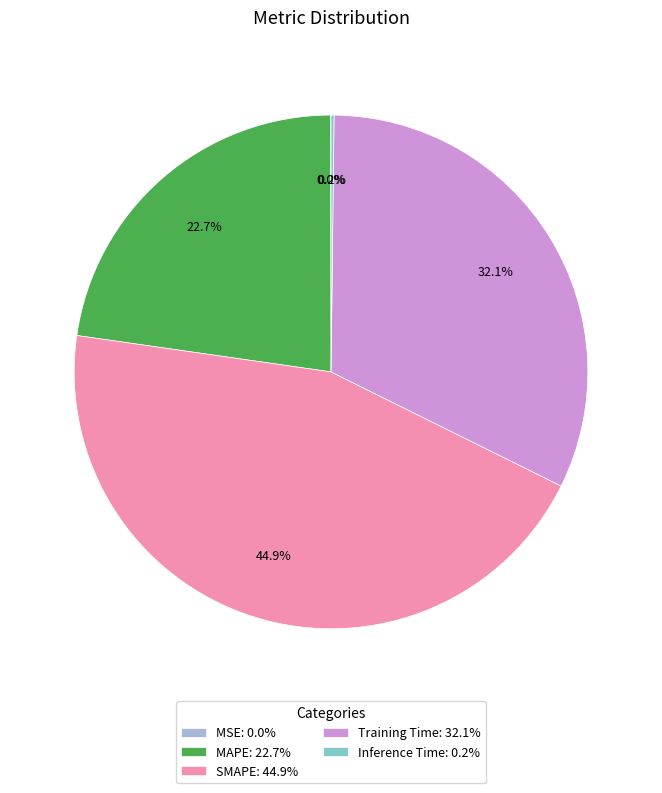

To the nearest percent, what is the average slice percentage?

20%